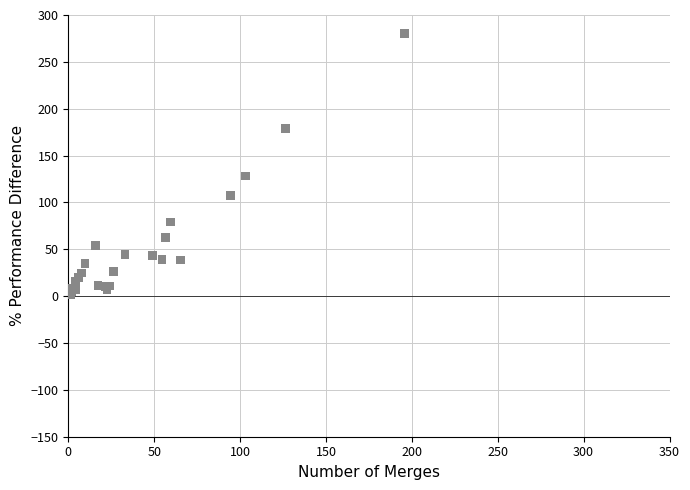

What Y value in the scatter plot is closest to 140?

128.1